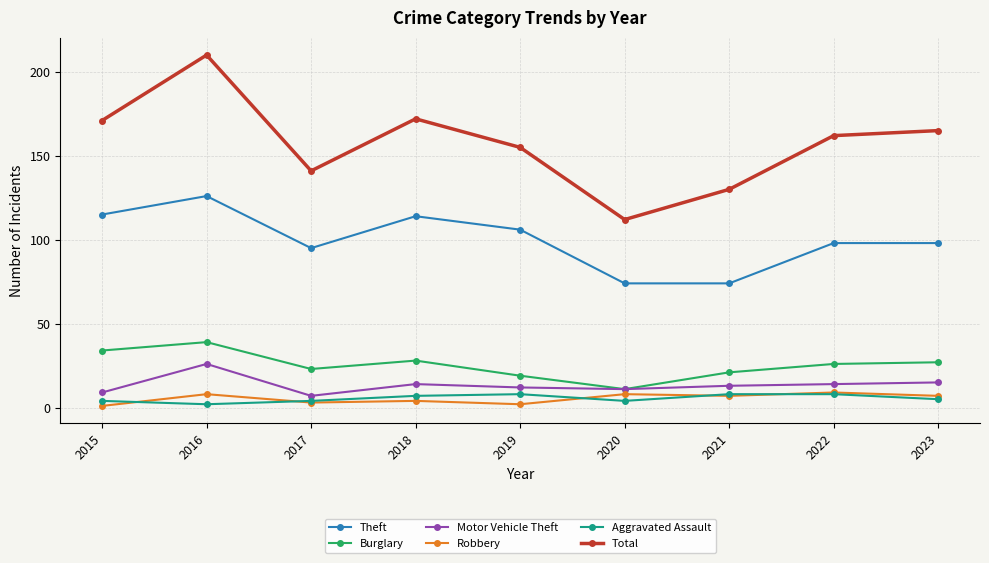

Where does the Burglary series first go above 26?

2015